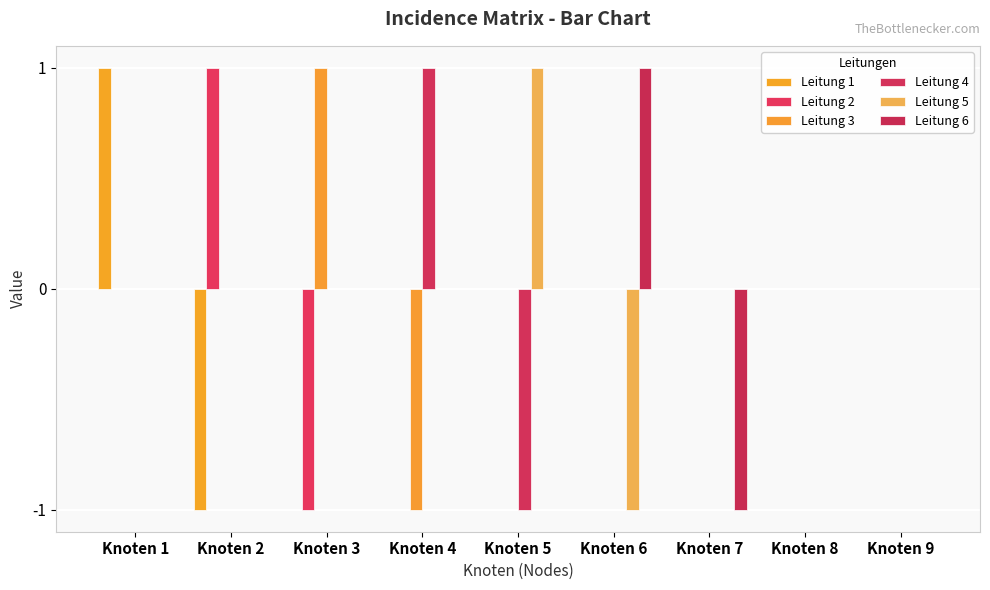

List the series in order of their peak value, lowest first.

Leitung 1, Leitung 2, Leitung 3, Leitung 4, Leitung 5, Leitung 6